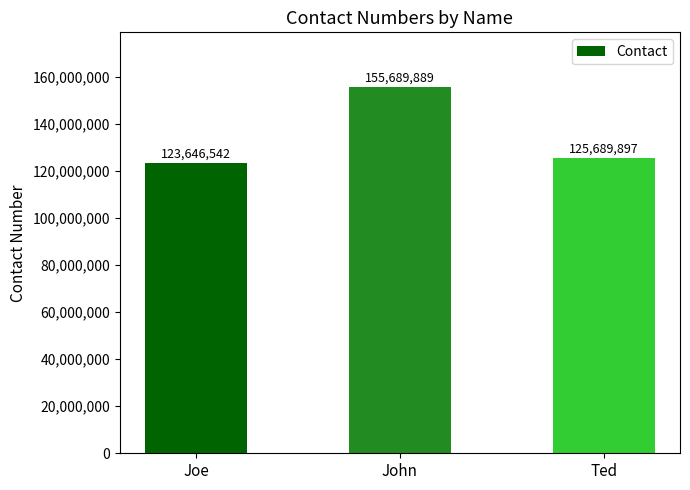

Are the bars grouped side by side (vs. stacked)?

No